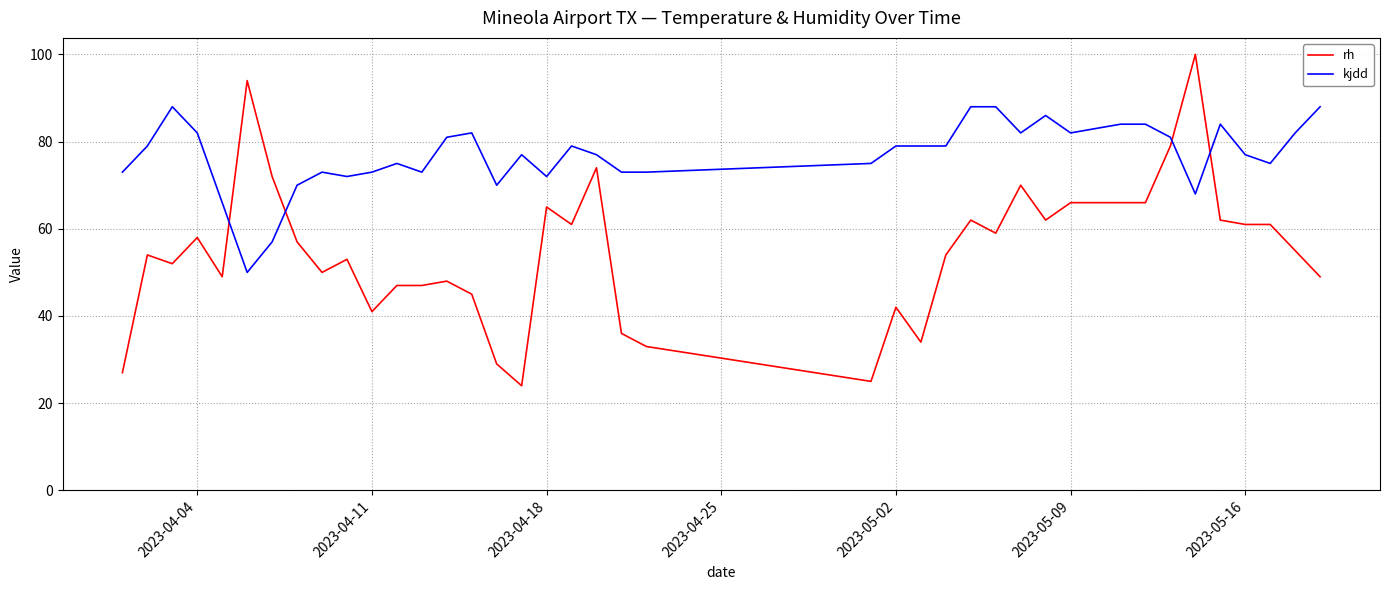

Which series has the largest total across all categories?

kjdd